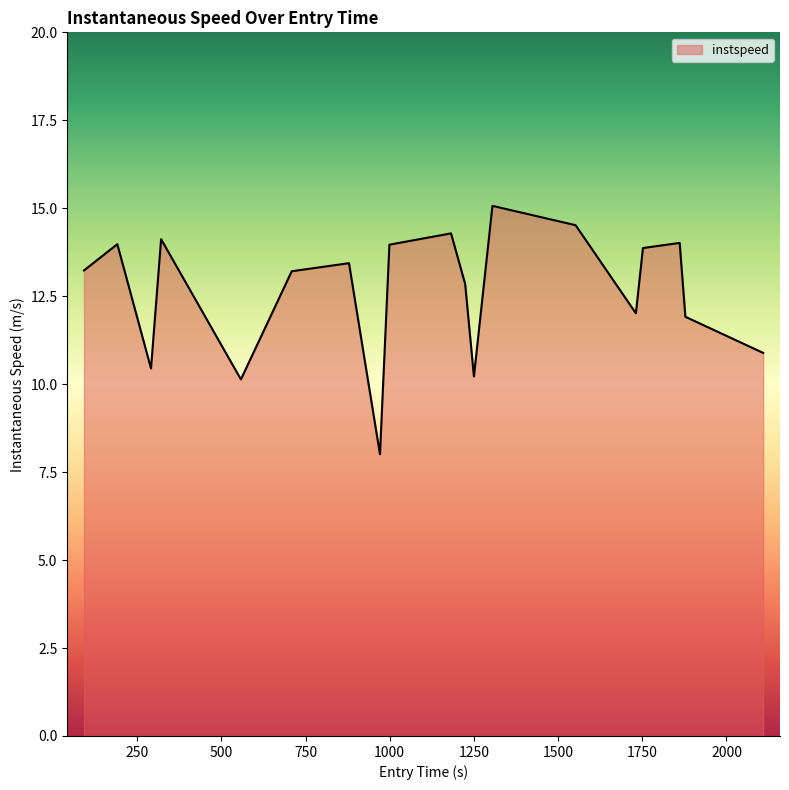

What is the difference between the maximum and minimum values?

7.1